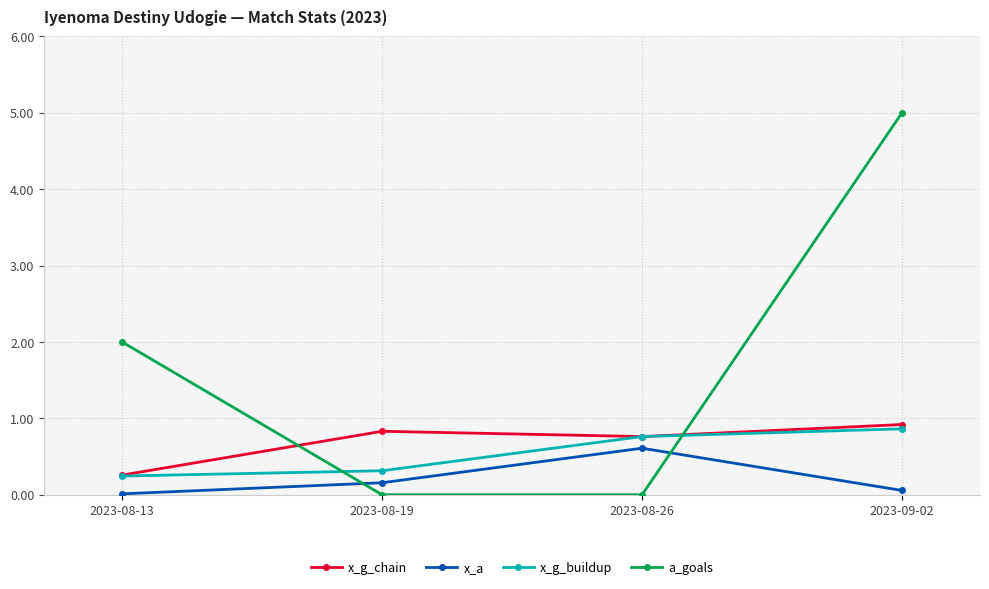

Which series has the largest total across all categories?

a_goals